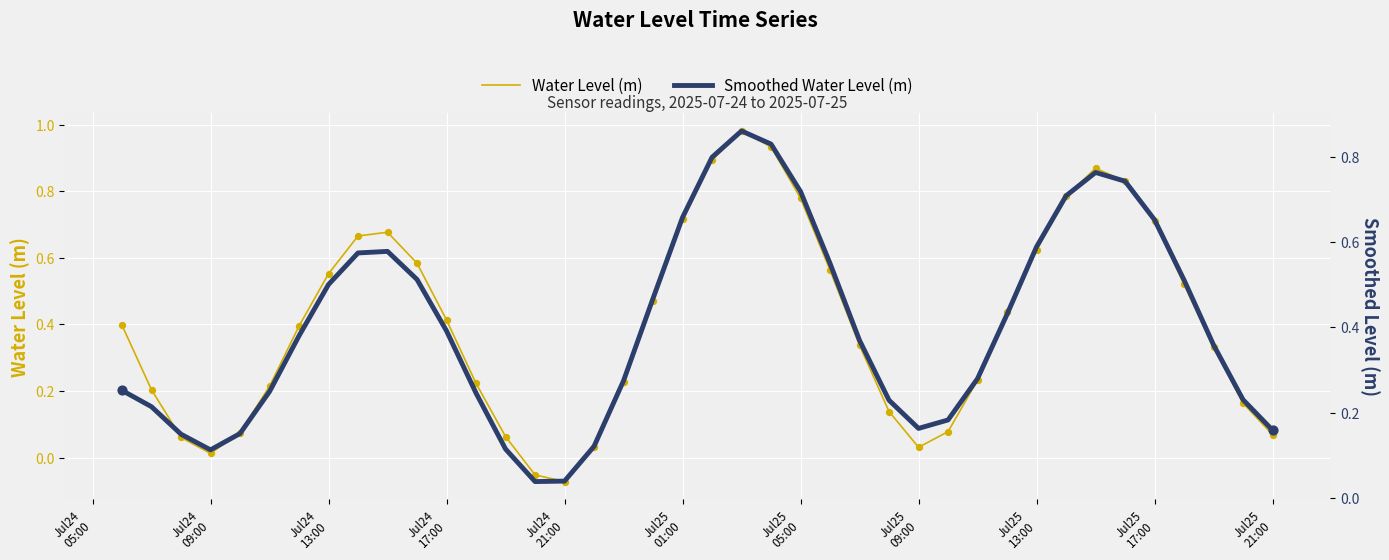

At how many categories does at least one series exceed 0?

40